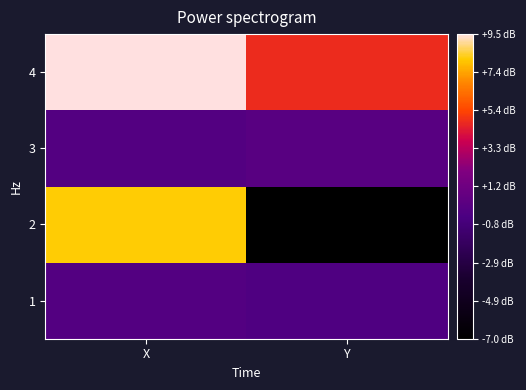

Rank the series at Y from lowest to highest value.

2, 1, 3, 4